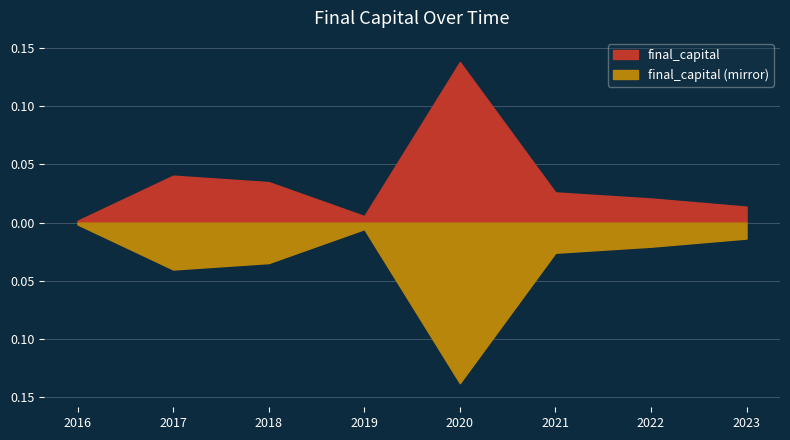

Between 2019 and 2021, which is larger?

2021